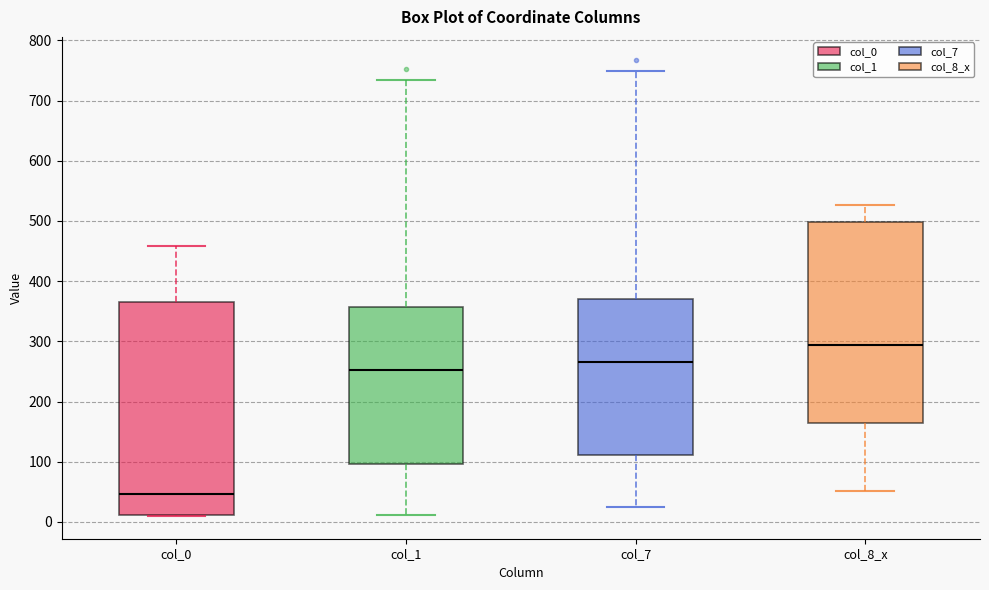

Reading left to right, transcribe this box plot: for each box, give where its median line is, the range the box spans, and where its two whiskers end, as read against the y-axis. The values are not printed on the chart, so give them approximately, as read against the axis.

col_0: median 50, box 10 to 370, whiskers 10 to 460
col_1: median 250, box 100 to 360, whiskers 10 to 730
col_7: median 270, box 110 to 370, whiskers 30 to 750
col_8_x: median 290, box 160 to 500, whiskers 50 to 530